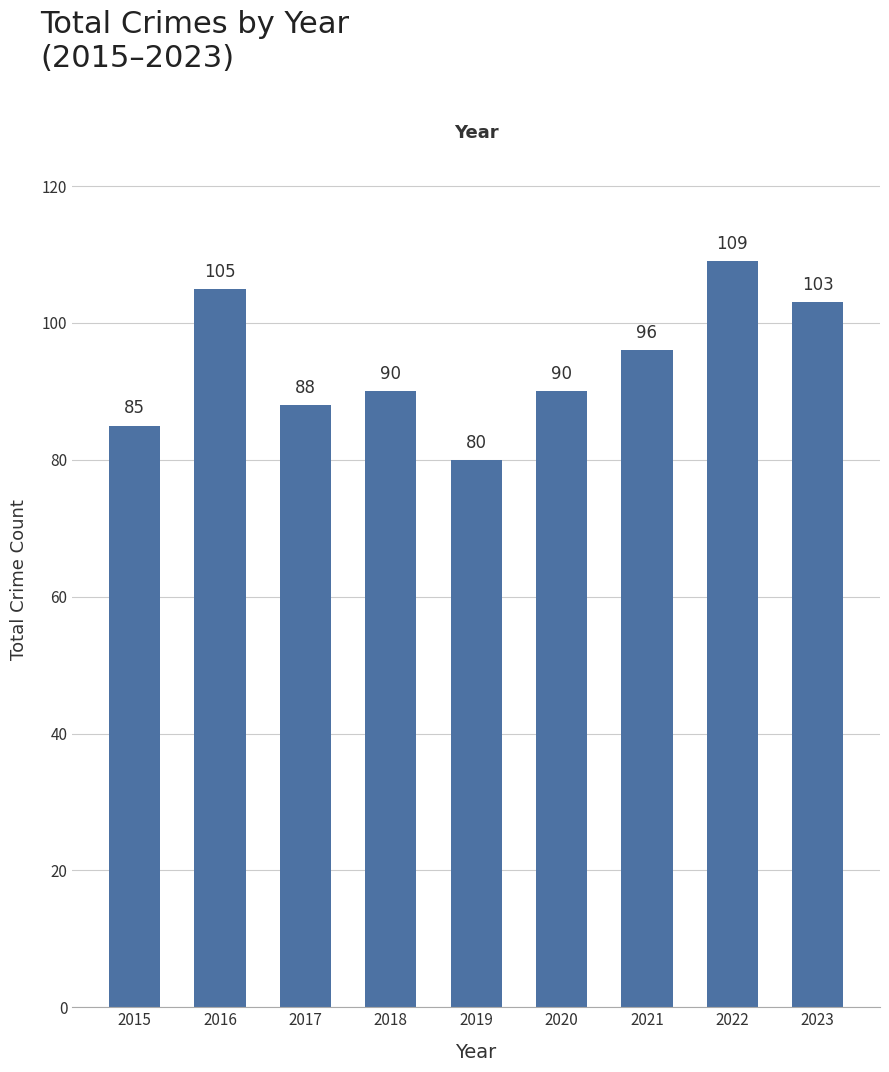

Is it true that the value at 2015 is 35?

False